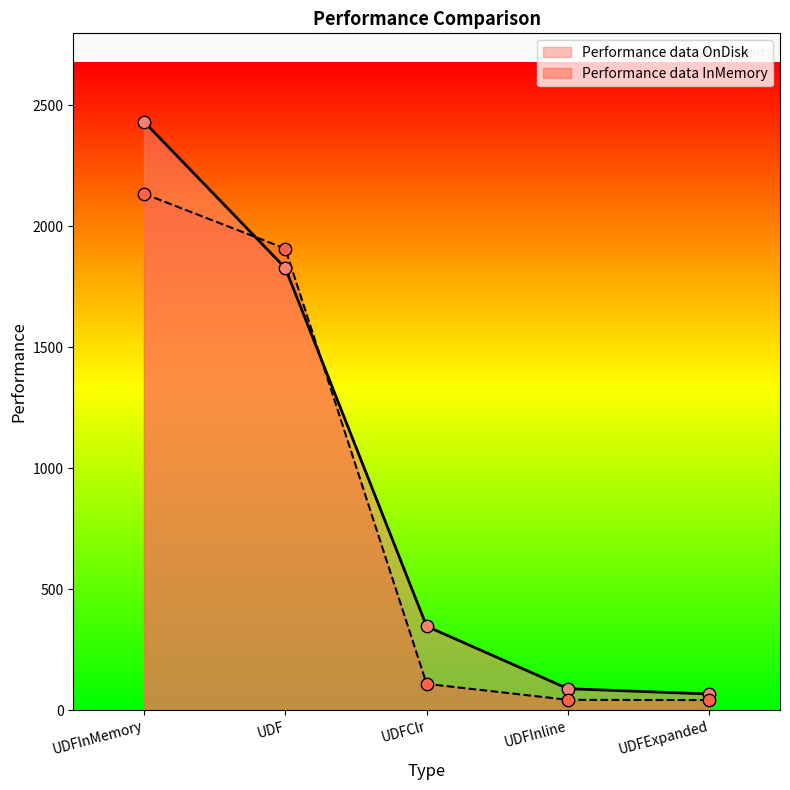

What is the total value across all series at UDFExpanded?

109